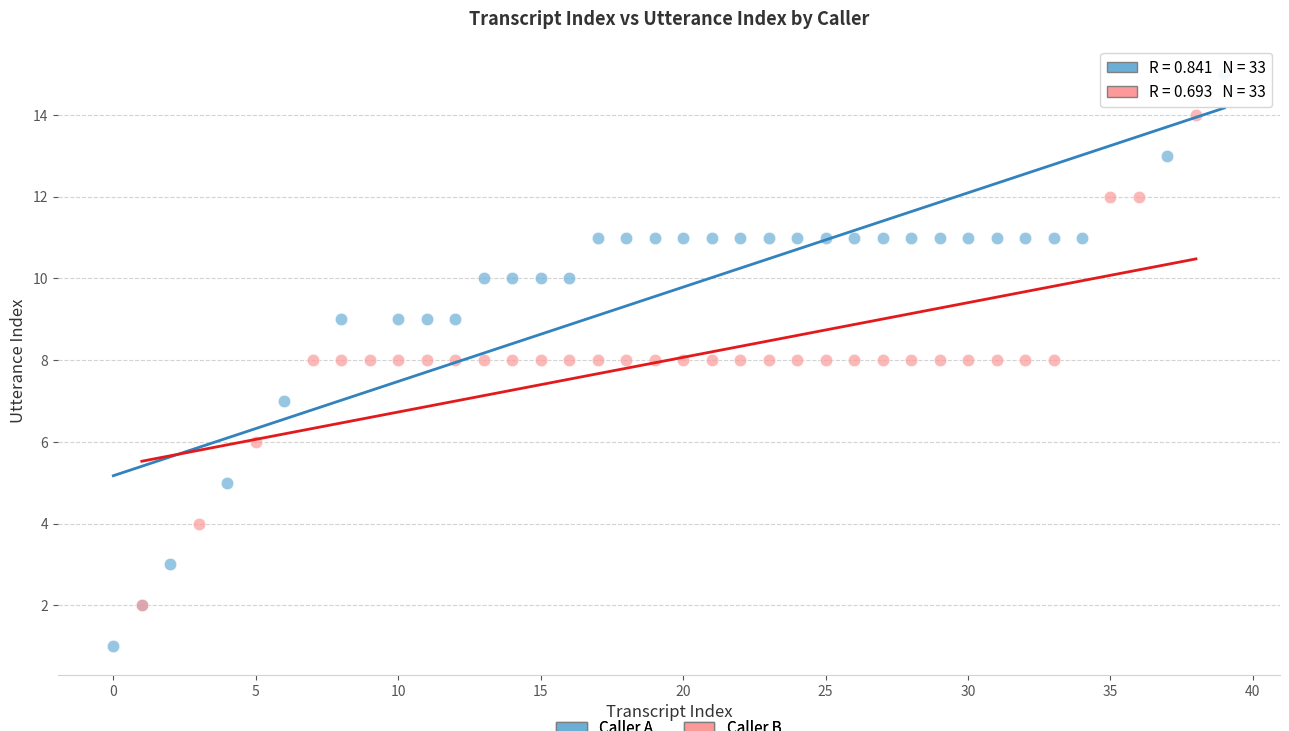

What are all the series names shown in the legend?

Caller A, Caller B